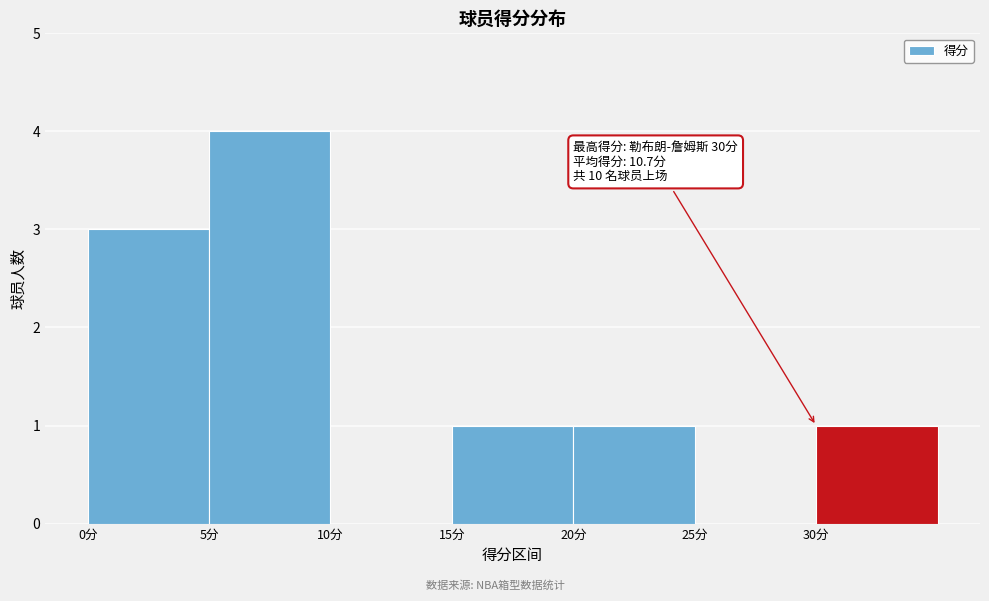

Over which range of the x-axis is the bar tallest?

5 to 10